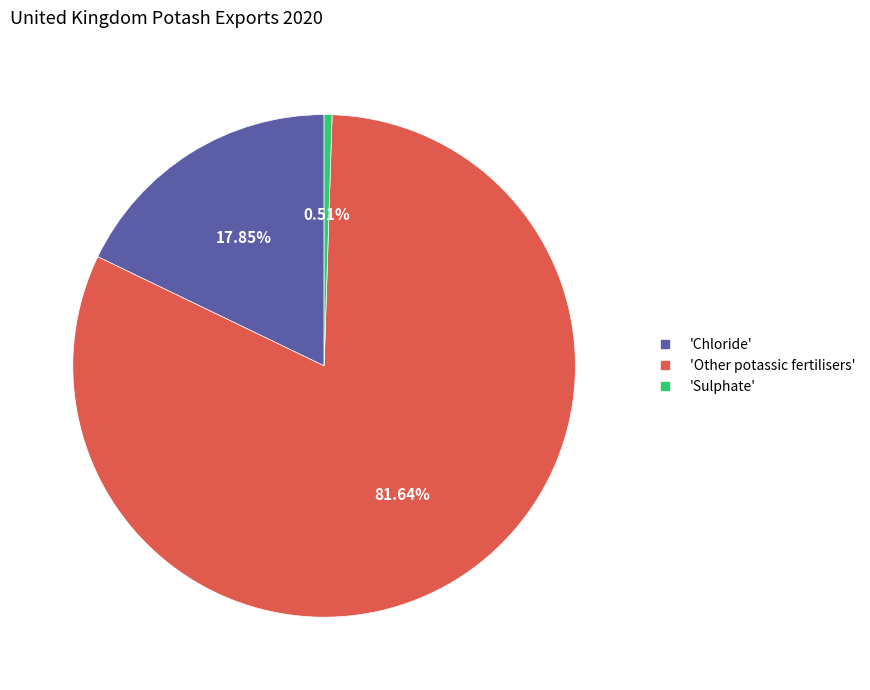

Is there any slice that represents more than half of the pie?

Yes